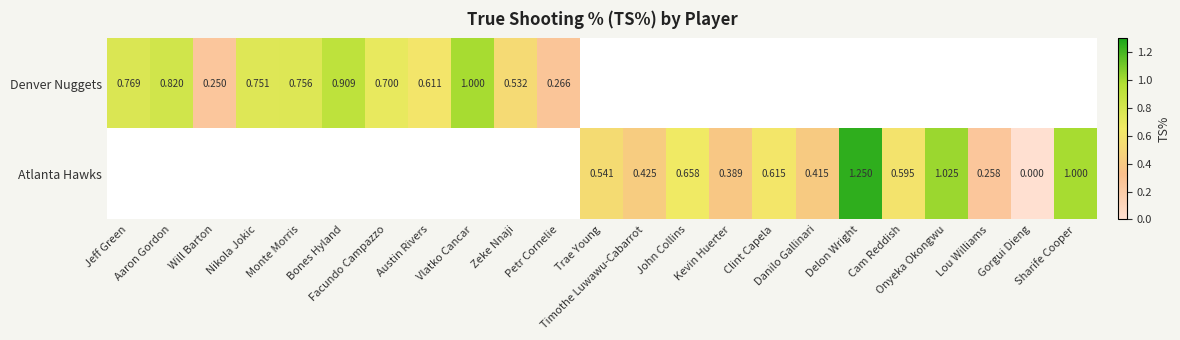

Rank the categories by Atlanta Hawks value from highest to lowest.

Jeff Green, Aaron Gordon, Will Barton, Nikola Jokic, Monte Morris, Bones Hyland, Facundo Campazzo, Austin Rivers, Vlatko Cancar, Zeke Nnaji, Petr Cornelie, Delon Wright, Onyeka Okongwu, Sharife Cooper, John Collins, Clint Capela, Cam Reddish, Trae Young, Timothe Luwawu-Cabarrot, Danilo Gallinari, Kevin Huerter, Lou Williams, Gorgui Dieng